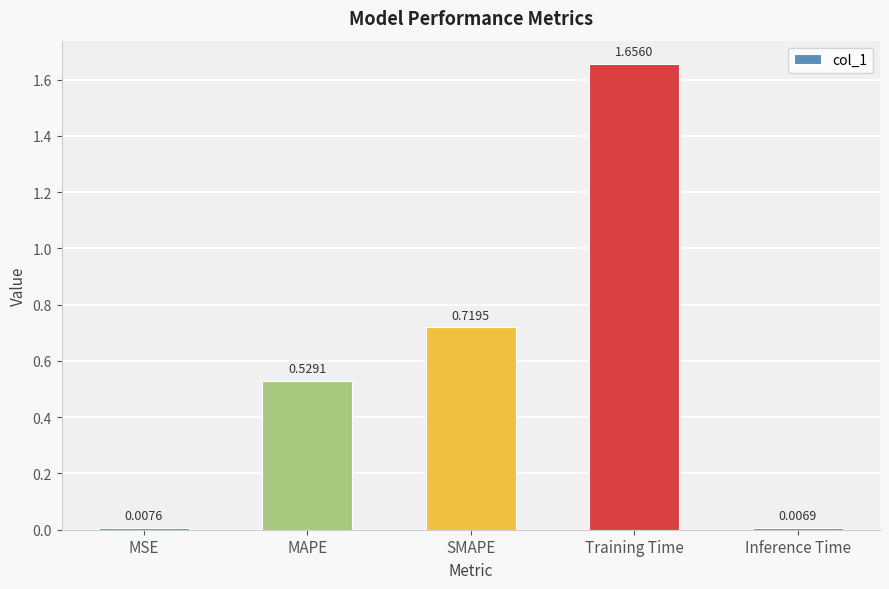

Which label corresponds to the largest value in the chart?

Training Time